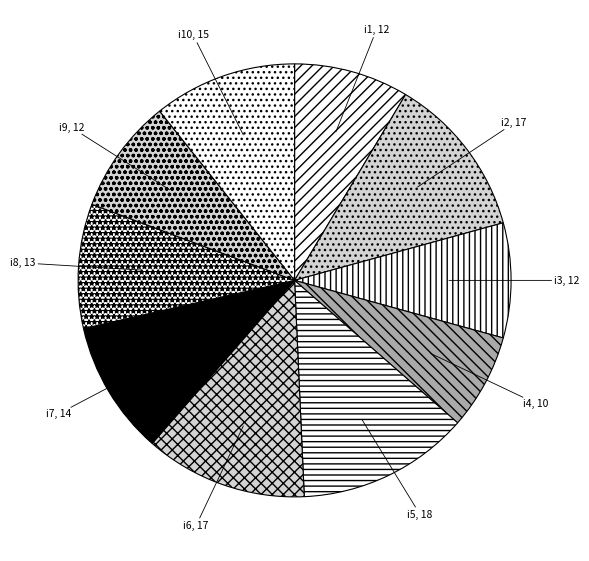

Is there a majority slice in this chart?

No